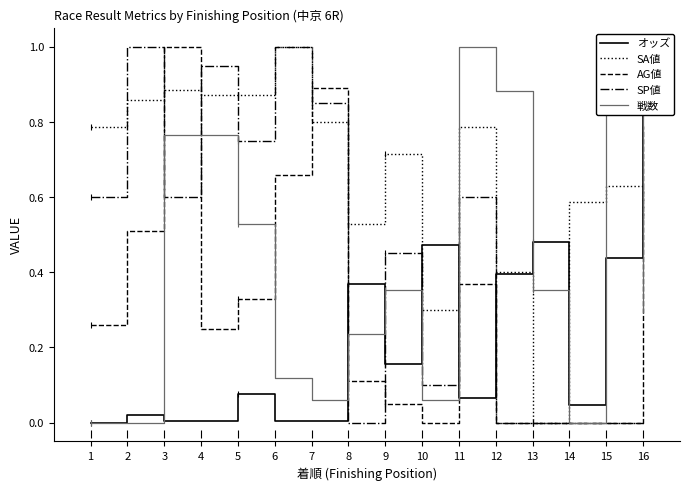

What is the difference between the SA値 values at 12 and 3?

0.5